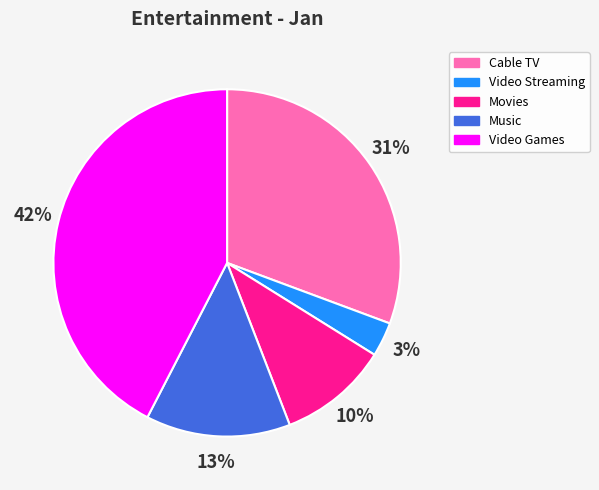

To the nearest percent, what is the difference between the Movies and Video Streaming slice percentages?

7%